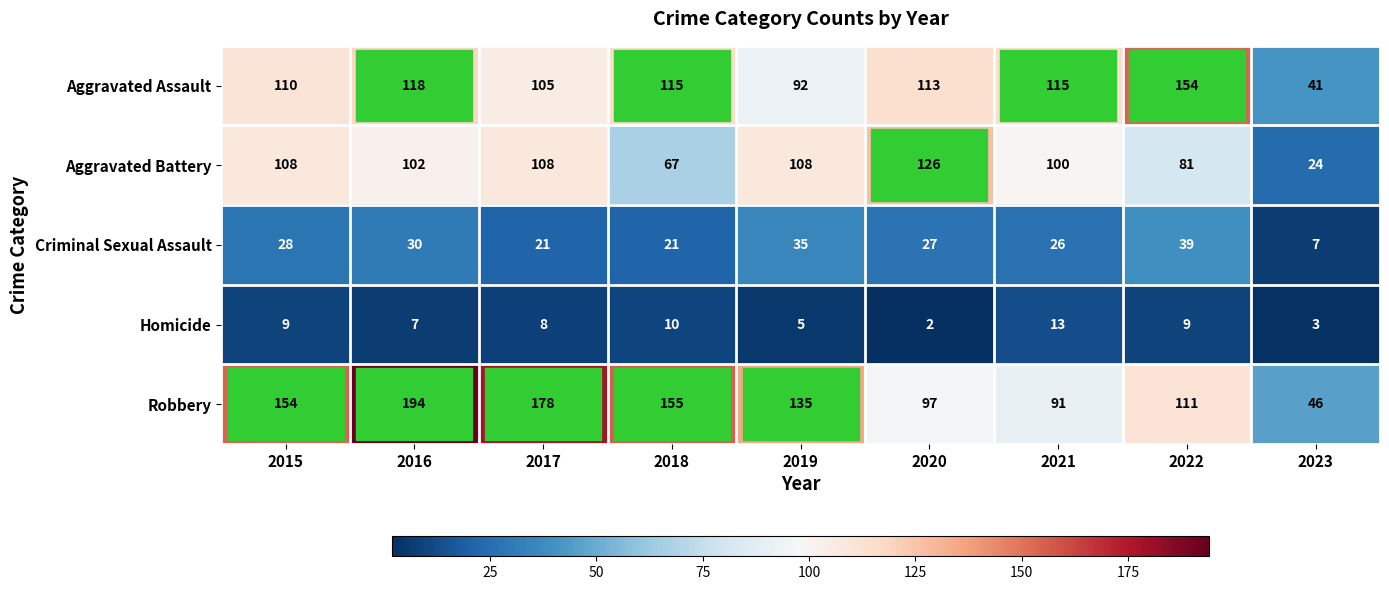

The value of Aggravated Assault at 2015 is 51. True or false?

False